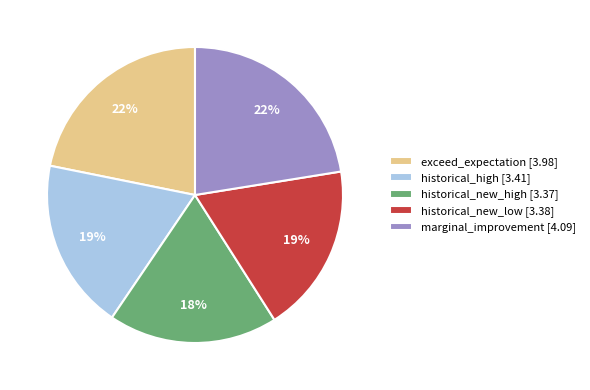

Is there any slice that represents more than half of the pie?

No